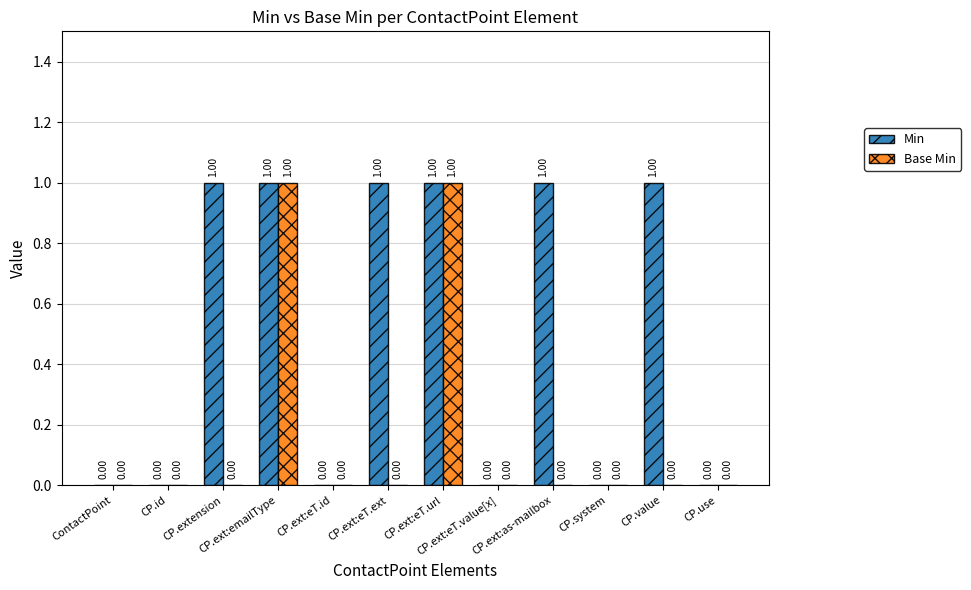

Which series has the largest total across all categories?

Min